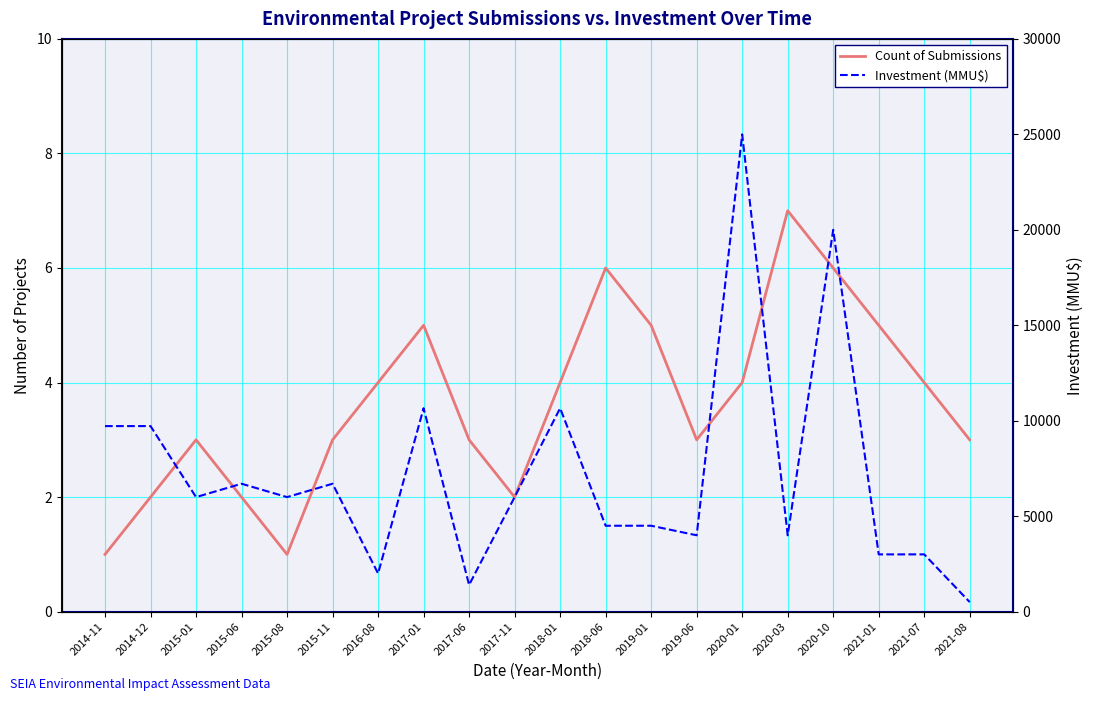

What is the smallest value displayed?

1